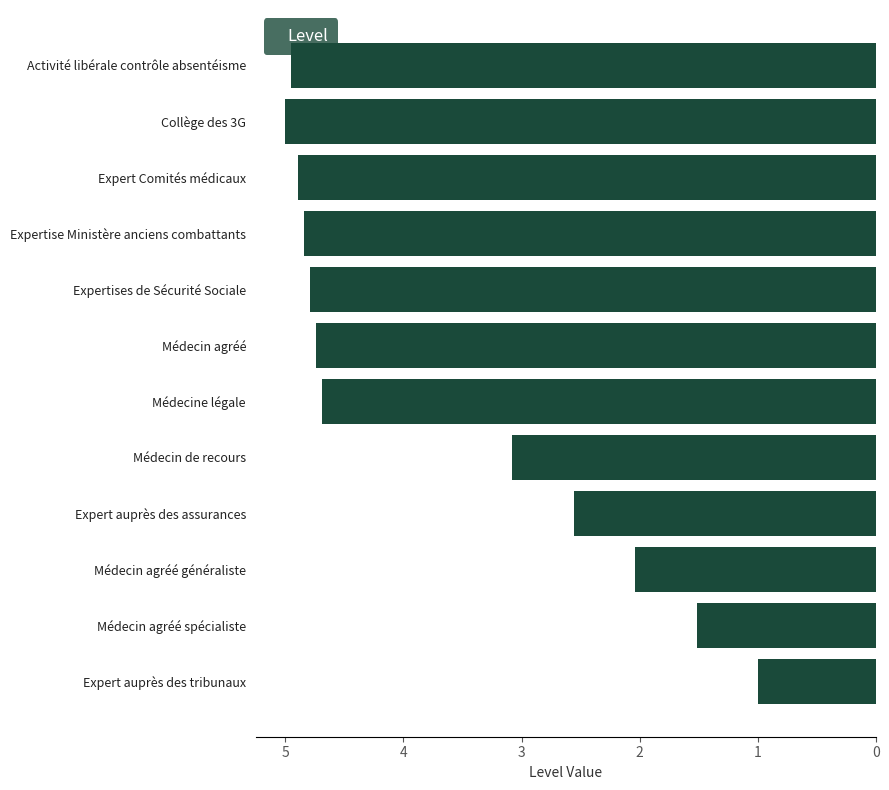

What is the difference between the maximum and minimum values?

4.0